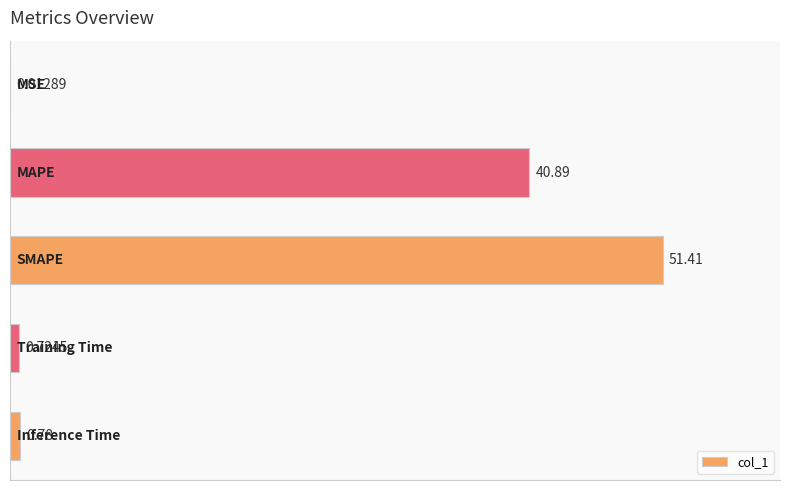

How many categories are shown in the chart?

5